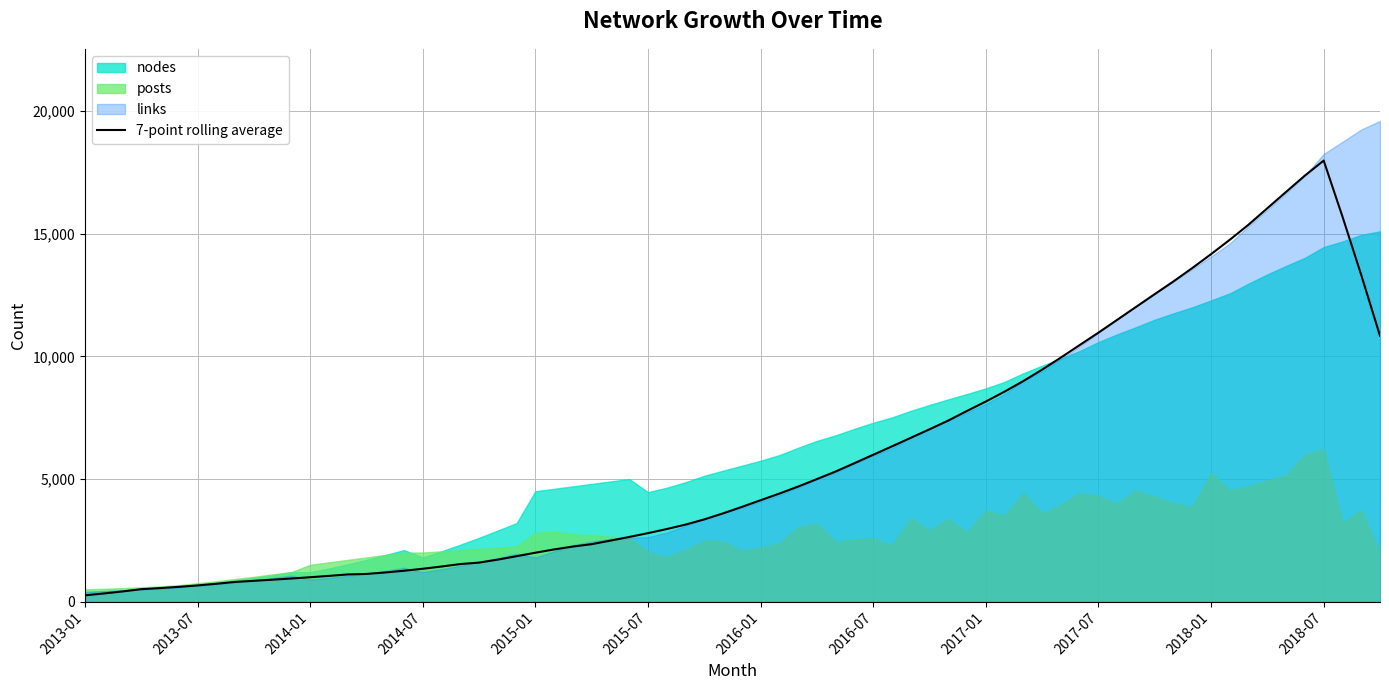

What position from the right is 2015-01?

9